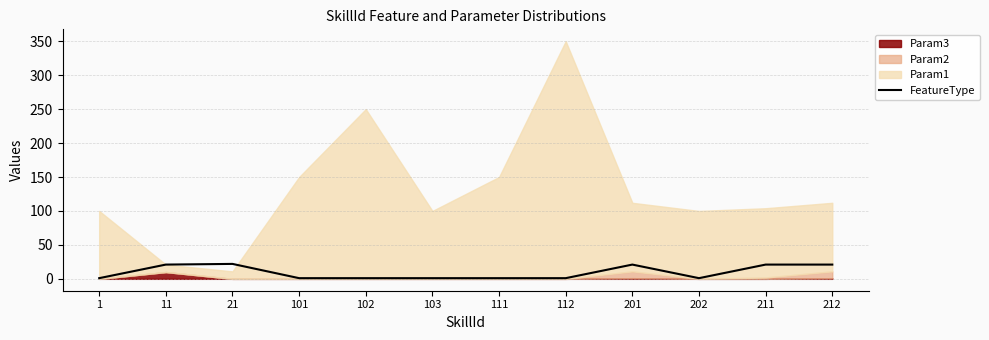

What value does the data have at 211, to the nearest 10?

20